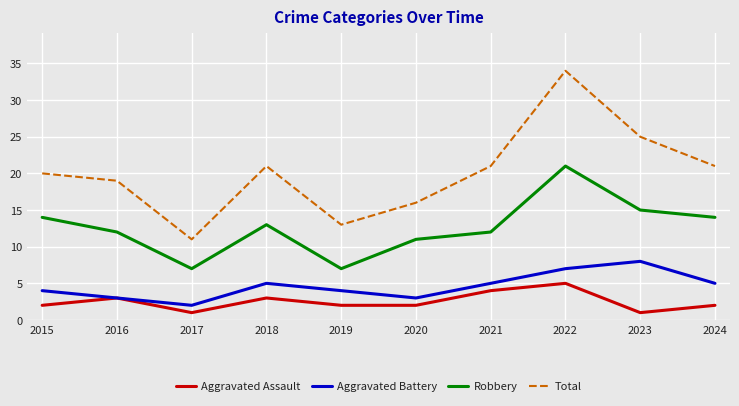

At which label does Aggravated Assault reach its peak?

2022